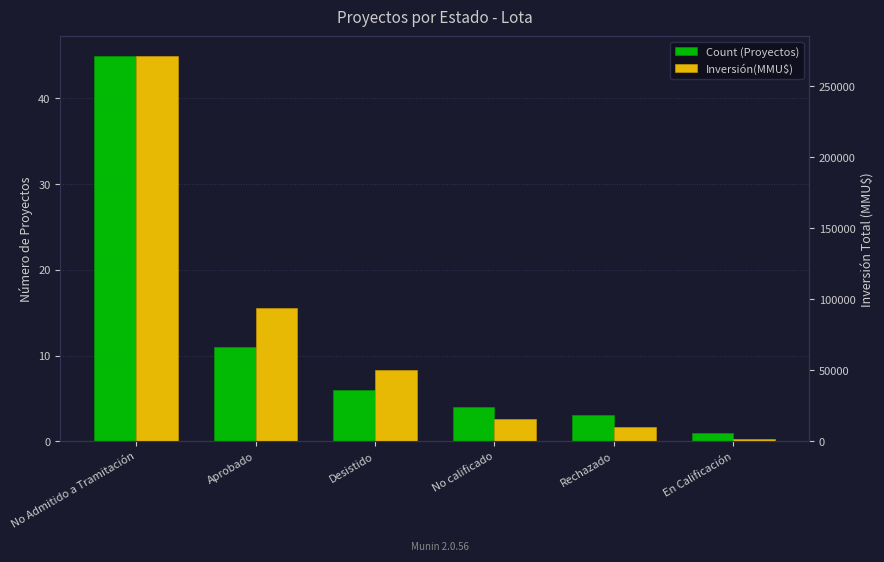

At how many categories does at least one series exceed 12713?

4